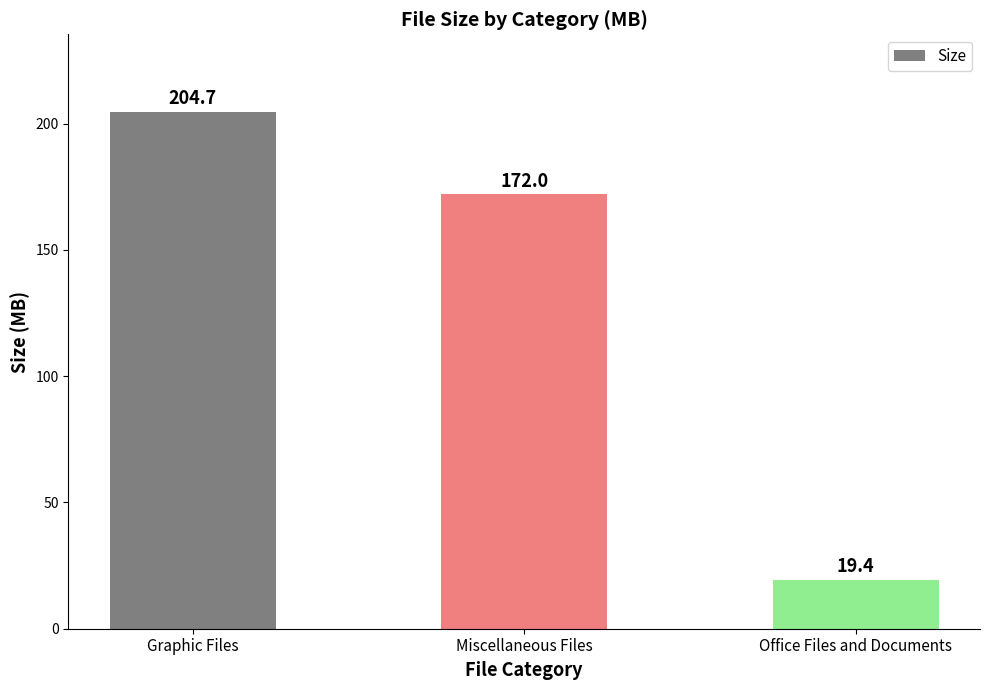

What is the minimum value shown in the chart?

19.4